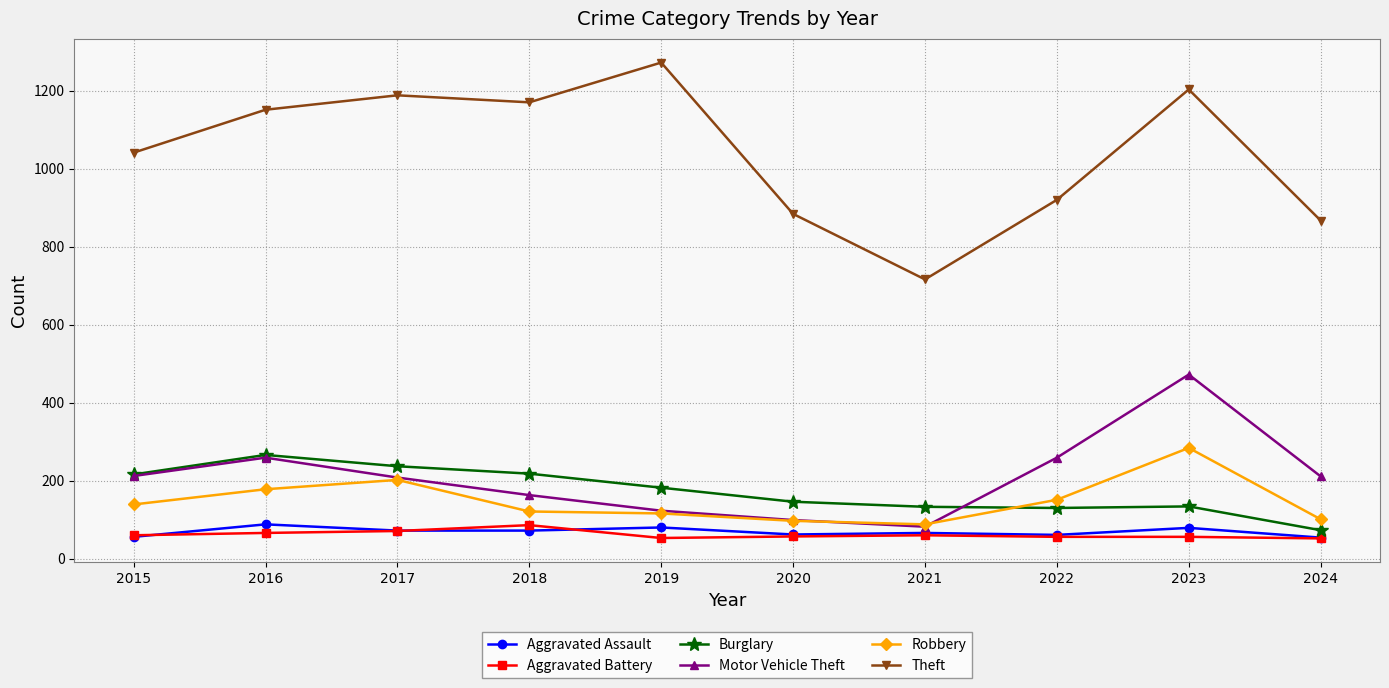

What value does the Aggravated Battery series have at 2021?

60